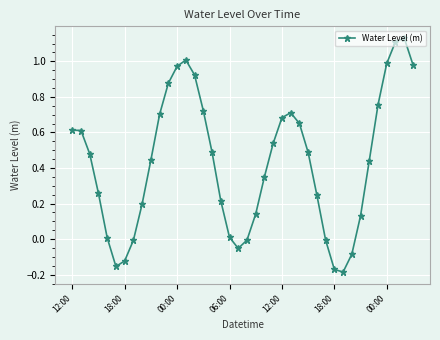

What is the difference between the second highest and minimum values?

1.3